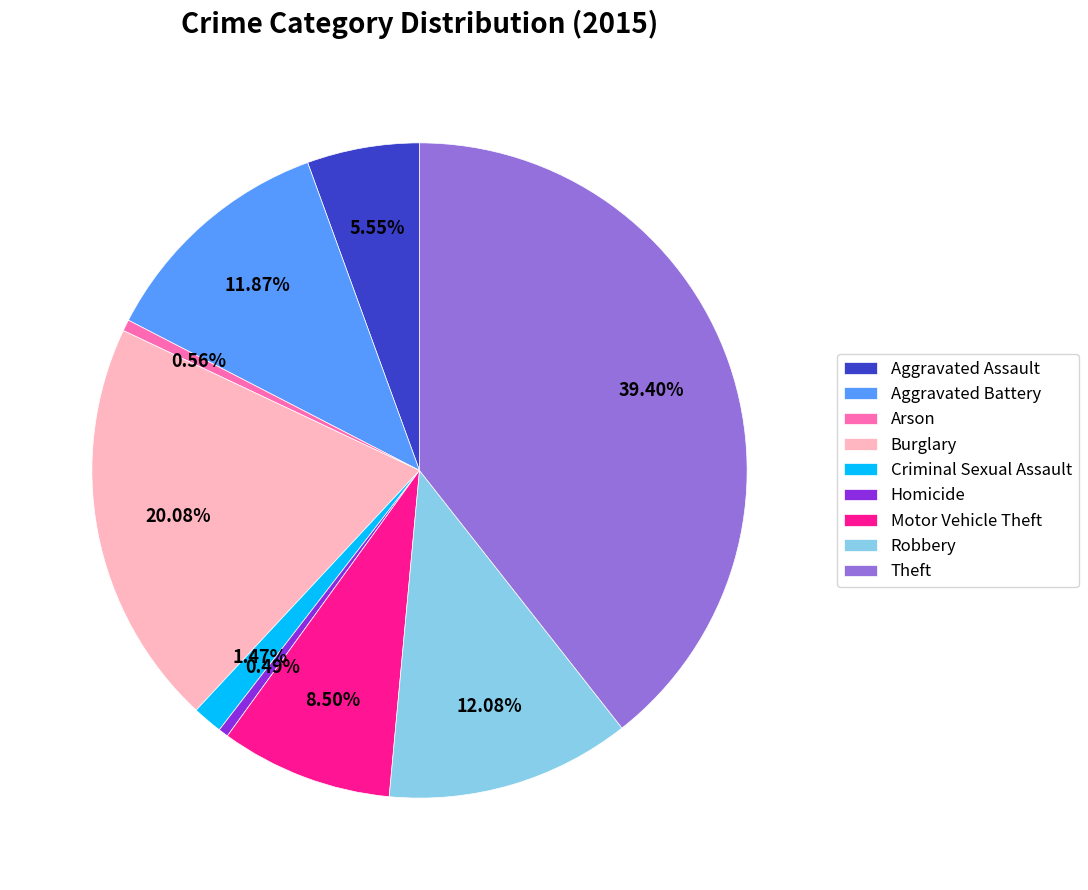

What percentage is NOT represented by Burglary?

79.9%